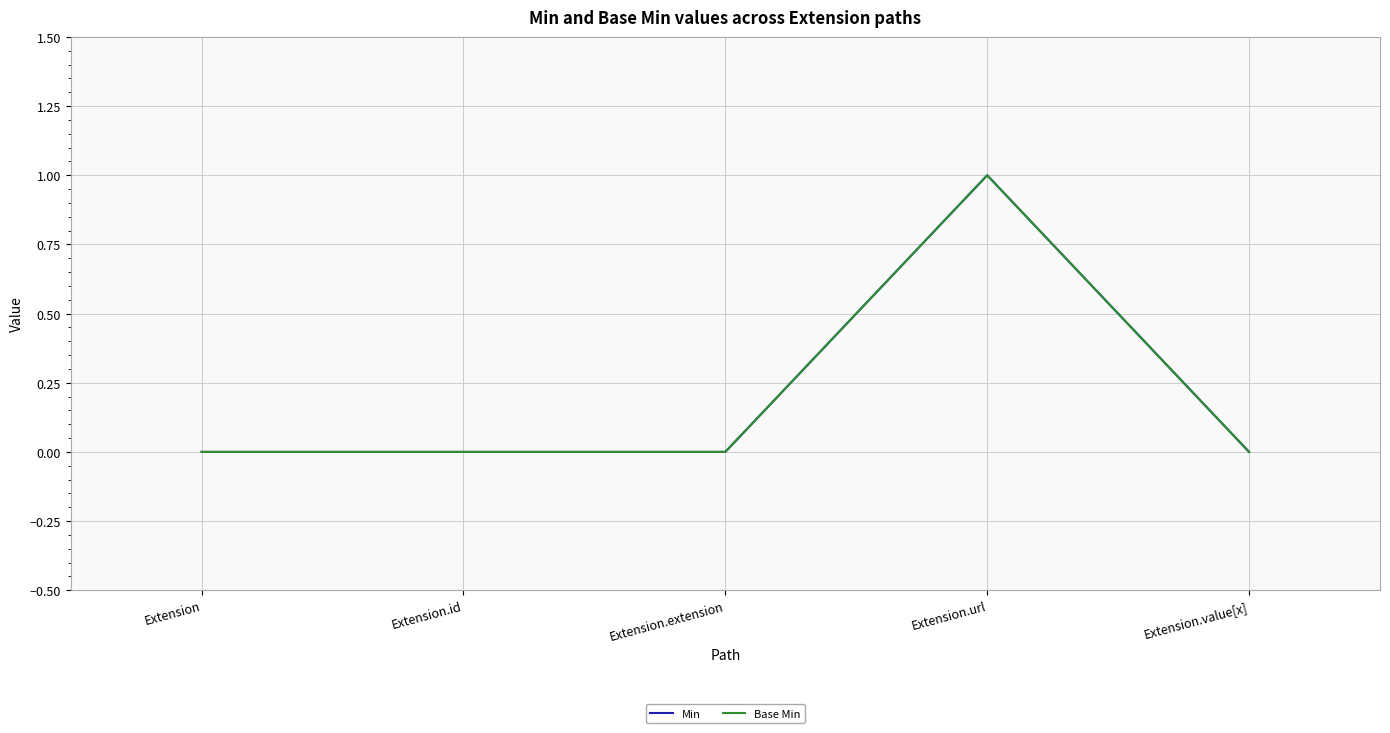

At which category does the chart reach its minimum across all series?

Extension